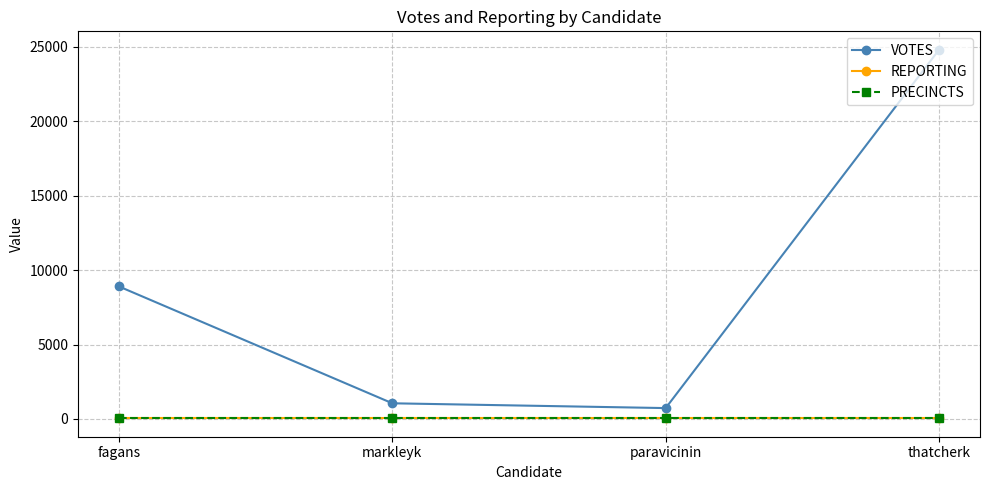

Does the chart have visible grid lines?

Yes